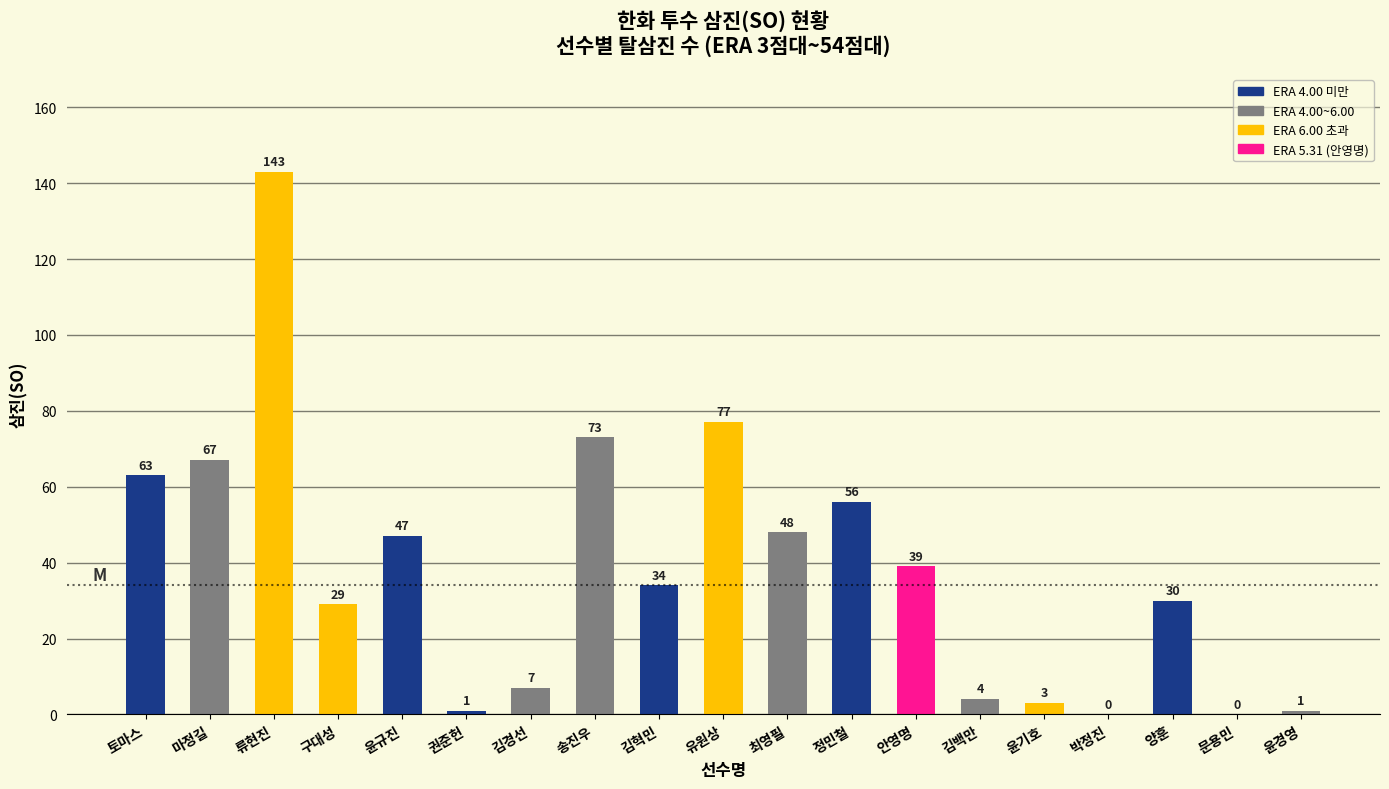

How many categories are shown in the chart?

19